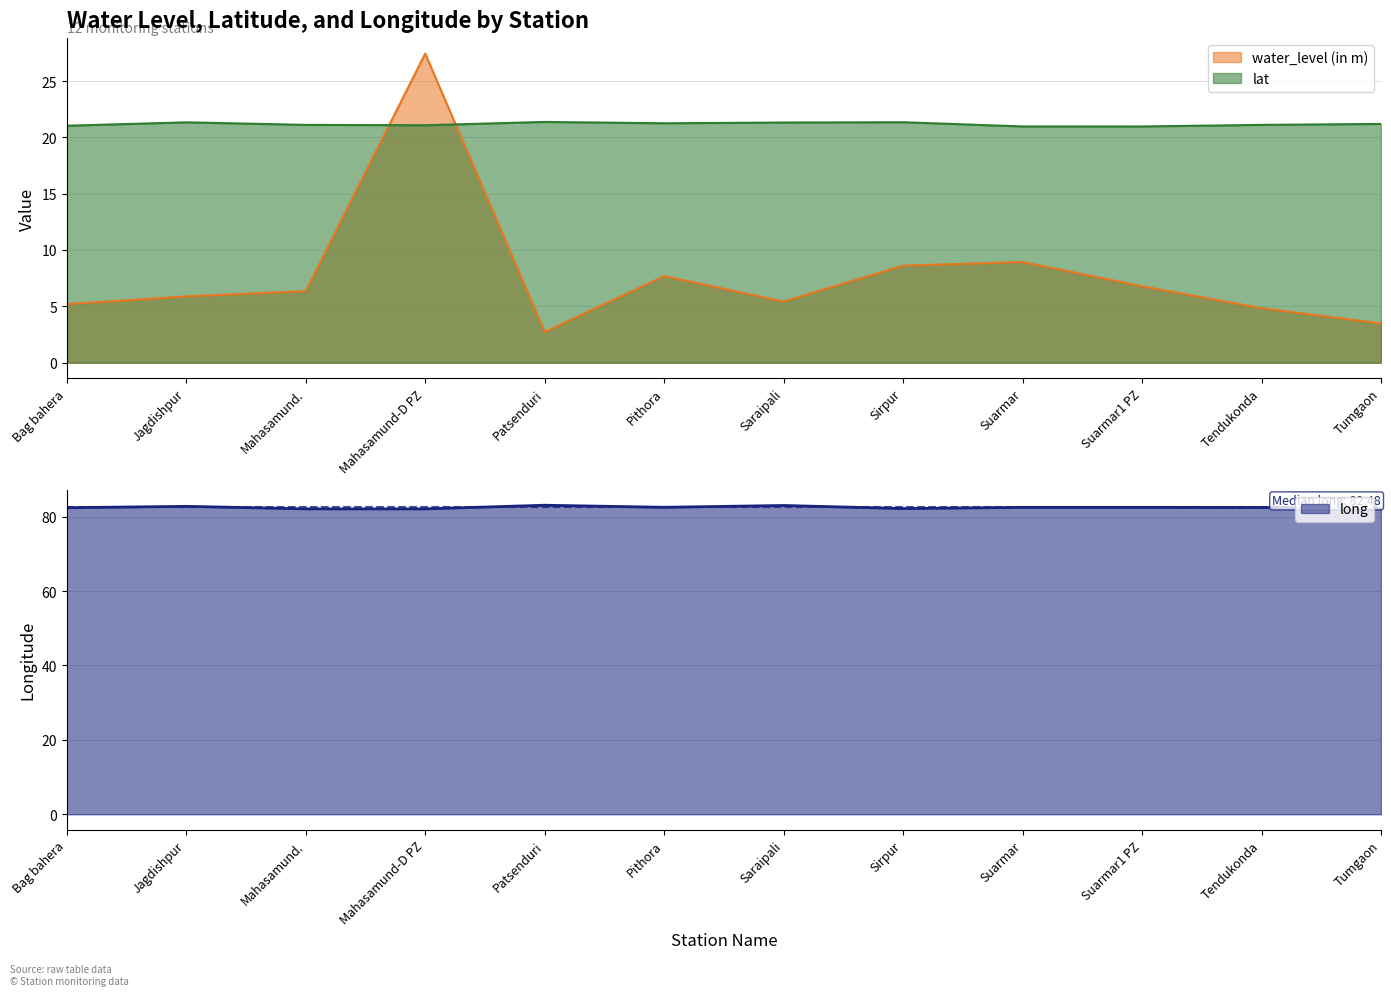

True or false: water_level (in m) and lat cross at least once.

True